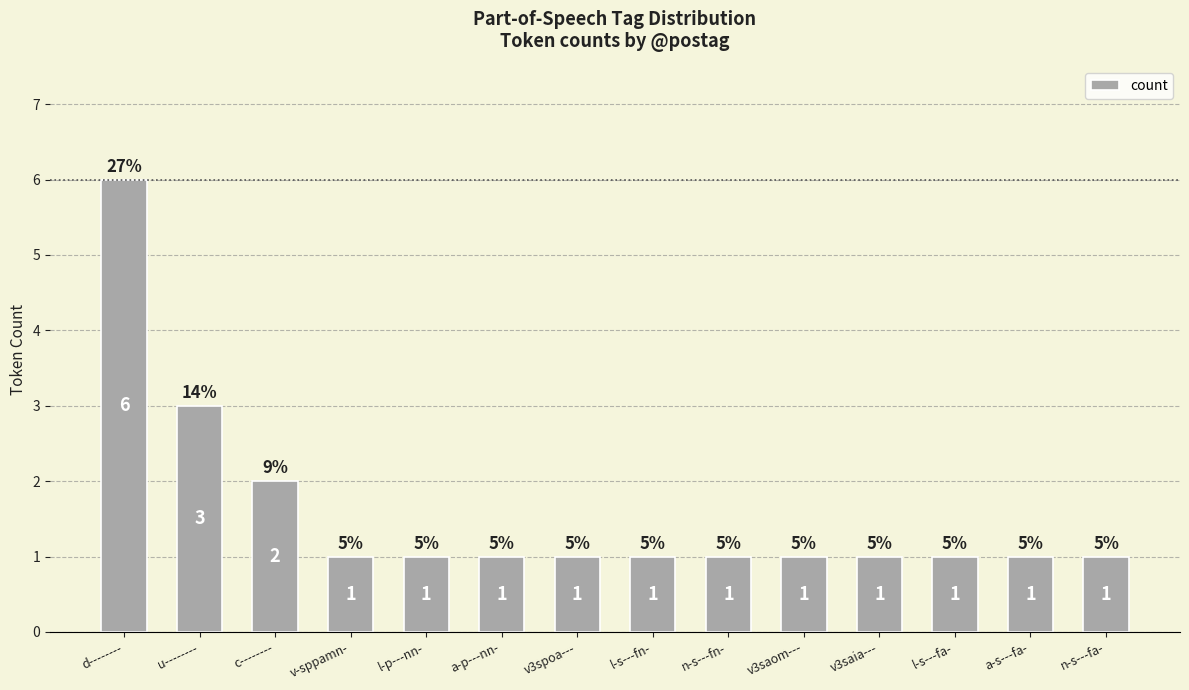

Are the bars horizontal?

No